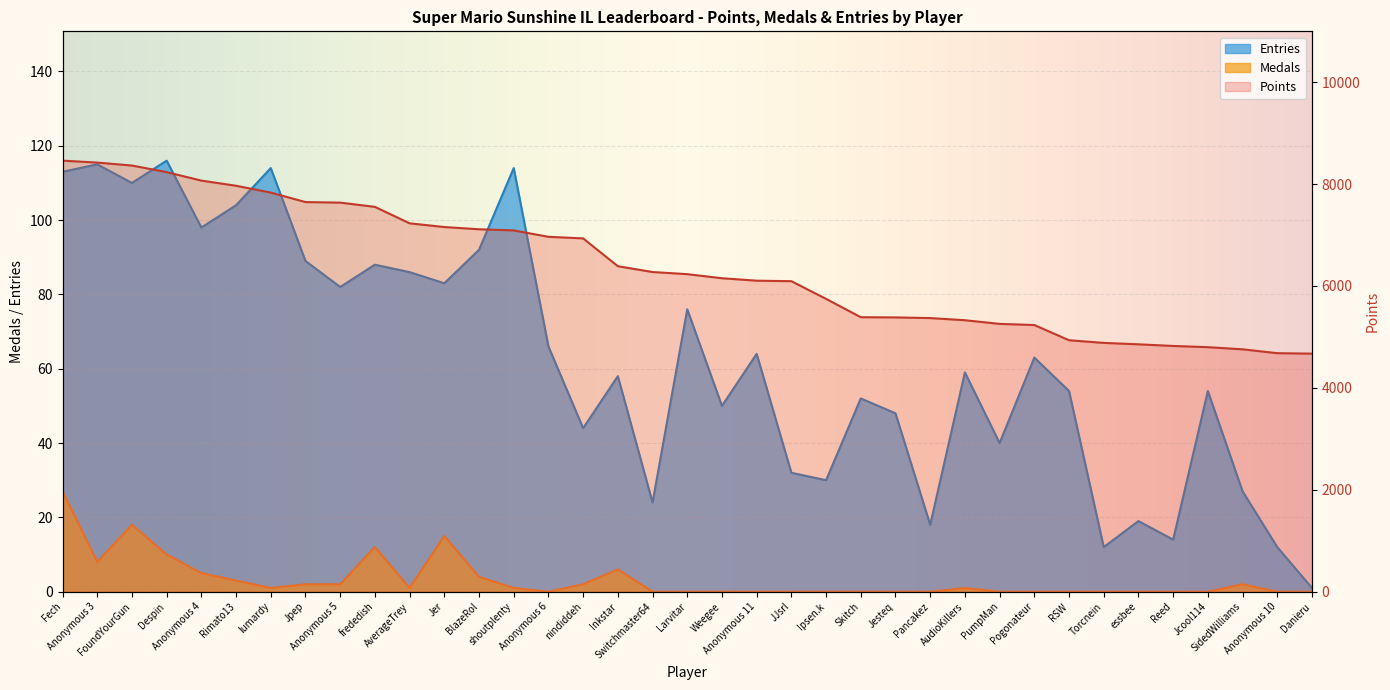

Reading right to left, what are all the values shown in this chart?

Points: 4672	4681	4757	4799	4823	4855	4883	4935	5234	5256	5328	5370	5383	5387	5747	6094	6104	6152	6232	6274	6388	6934	6965	7091	7113	7157	7230	7553	7636	7647	7833	7967	8068	8235	8364	8422	8460
Medals: 0	0	2	0	0	0	0	0	0	0	1	0	0	0	0	0	0	0	0	0	6	2	0	1	4	15	1	12	2	2	1	3	5	10	18	8	27
Entries: 1	12	27	54	14	19	12	54	63	40	59	18	48	52	30	32	64	50	76	24	58	44	66	114	92	83	86	88	82	89	114	104	98	116	110	115	113